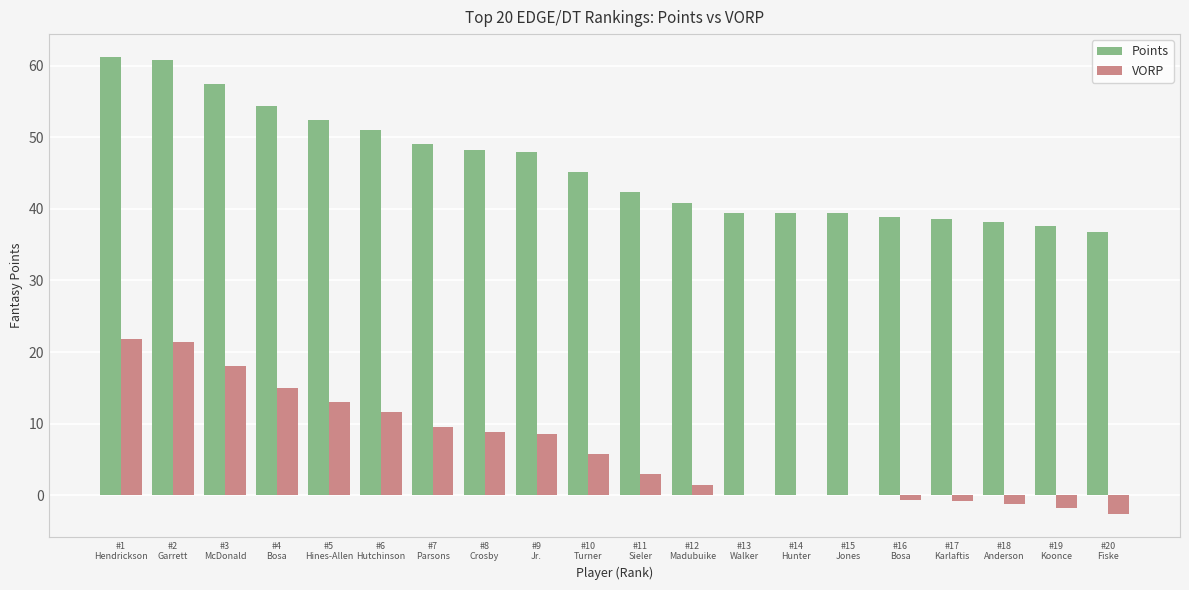

Where does the VORP series first go above 5?

#1
Hendrickson